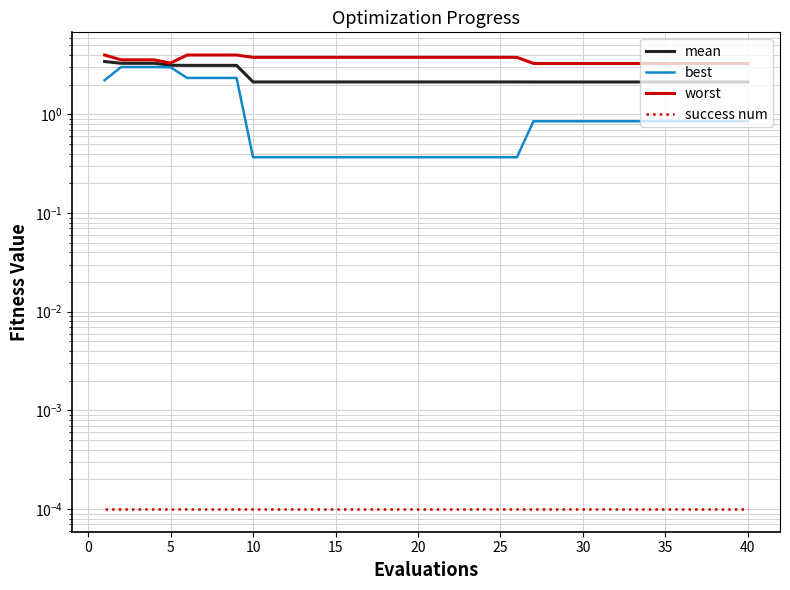

How many lines are shown in the chart?

4